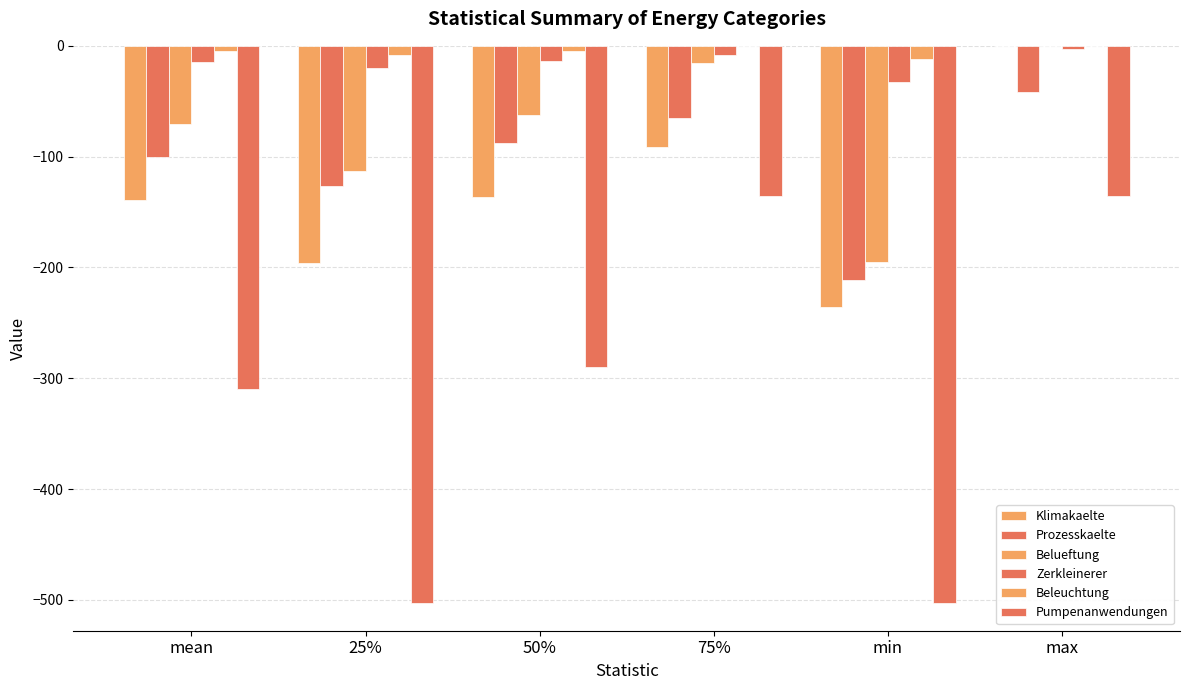

How many data points in Klimakaelte are above -136?

2